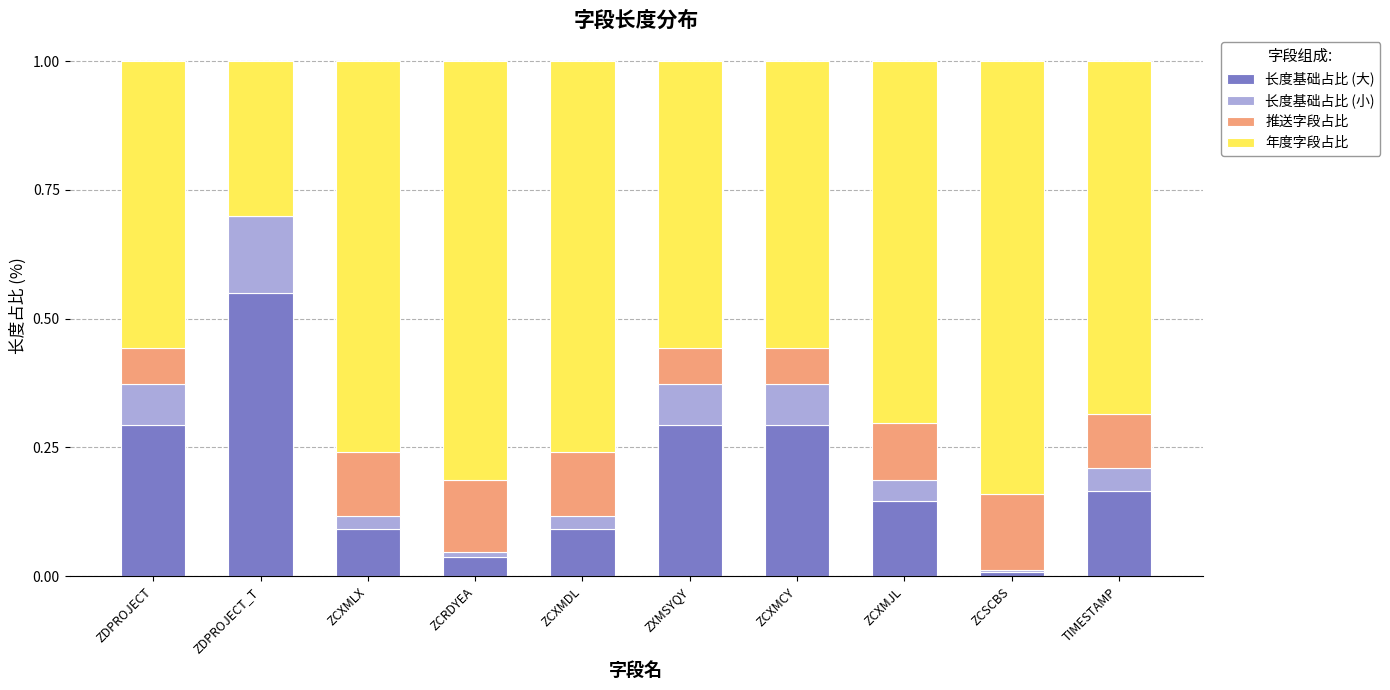

What is the sum of all 长度基础占比 (大) values?

2.0